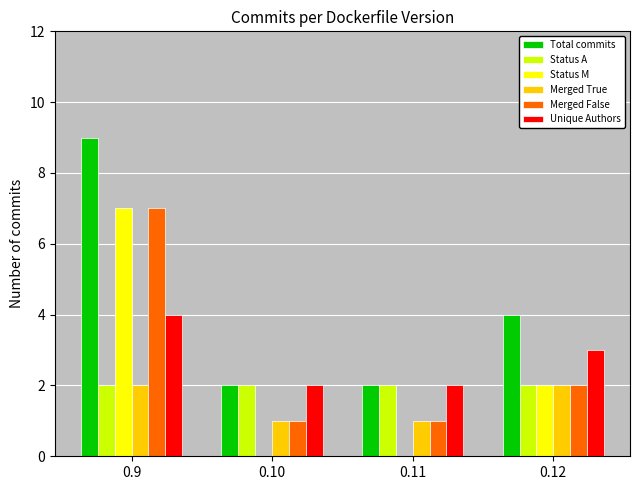

What is the maximum value for Status M?

7